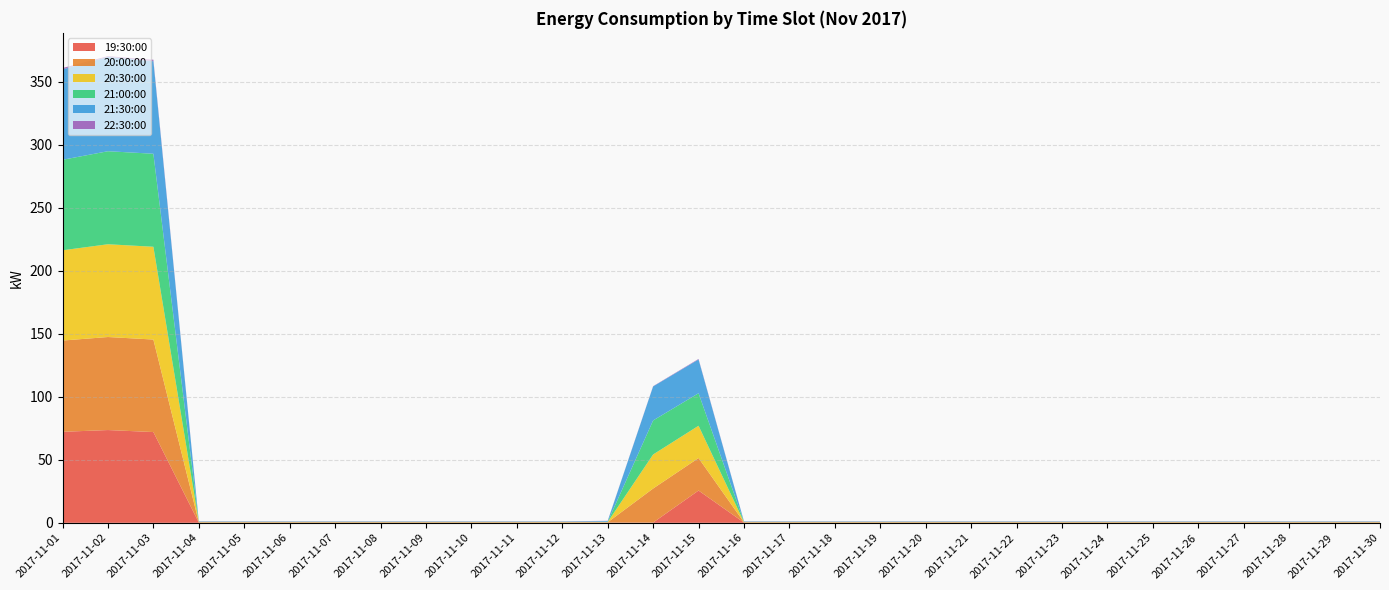

Reading left to right, transcribe all the data shown in this chart.

19:30:00: 2017-11-01=72.2	2017-11-02=73.6	2017-11-03=72.0	2017-11-04=0.2	2017-11-05=0.2	2017-11-06=0.2	2017-11-07=0.2	2017-11-08=0.2	2017-11-09=0.2	2017-11-10=0.2	2017-11-11=0.2	2017-11-12=0.2	2017-11-13=0.2	2017-11-14=0.2	2017-11-15=25.6	2017-11-16=0.2	2017-11-17=0.2	2017-11-18=0.2	2017-11-19=0.2	2017-11-20=0.2	2017-11-21=0.2	2017-11-22=0.2	2017-11-23=0.2	2017-11-24=0.2	2017-11-25=0.2	2017-11-26=0.2	2017-11-27=0.2	2017-11-28=0.2	2017-11-29=0.2	2017-11-30=0.2
20:00:00: 2017-11-01=72.4	2017-11-02=73.8	2017-11-03=73.4	2017-11-04=0.2	2017-11-05=0.2	2017-11-06=0.2	2017-11-07=0.2	2017-11-08=0.2	2017-11-09=0.2	2017-11-10=0.2	2017-11-11=0.2	2017-11-12=0.2	2017-11-13=0.2	2017-11-14=27.0	2017-11-15=25.8	2017-11-16=0.2	2017-11-17=0.2	2017-11-18=0.2	2017-11-19=0.2	2017-11-20=0.2	2017-11-21=0.2	2017-11-22=0.2	2017-11-23=0.2	2017-11-24=0.2	2017-11-25=0.2	2017-11-26=0.2	2017-11-27=0.2	2017-11-28=0.2	2017-11-29=0.2	2017-11-30=0.2
20:30:00: 2017-11-01=71.6	2017-11-02=73.6	2017-11-03=73.6	2017-11-04=0.2	2017-11-05=0.2	2017-11-06=0.2	2017-11-07=0.2	2017-11-08=0.2	2017-11-09=0.2	2017-11-10=0.2	2017-11-11=0.2	2017-11-12=0.2	2017-11-13=0.2	2017-11-14=27.0	2017-11-15=25.6	2017-11-16=0.2	2017-11-17=0.2	2017-11-18=0.2	2017-11-19=0.2	2017-11-20=0.2	2017-11-21=0.2	2017-11-22=0.2	2017-11-23=0.2	2017-11-24=0.2	2017-11-25=0.2	2017-11-26=0.2	2017-11-27=0.2	2017-11-28=0.2	2017-11-29=0.2	2017-11-30=0.2
21:00:00: 2017-11-01=71.8	2017-11-02=73.8	2017-11-03=73.8	2017-11-04=0.2	2017-11-05=0.2	2017-11-06=0.2	2017-11-07=0.2	2017-11-08=0.2	2017-11-09=0.2	2017-11-10=0.2	2017-11-11=0.2	2017-11-12=0.2	2017-11-13=0.2	2017-11-14=27.0	2017-11-15=25.8	2017-11-16=0.2	2017-11-17=0.2	2017-11-18=0.2	2017-11-19=0.2	2017-11-20=0.2	2017-11-21=0.2	2017-11-22=0.2	2017-11-23=0.2	2017-11-24=0.2	2017-11-25=0.2	2017-11-26=0.2	2017-11-27=0.2	2017-11-28=0.2	2017-11-29=0.2	2017-11-30=0.2
21:30:00: 2017-11-01=71.8	2017-11-02=74.8	2017-11-03=73.4	2017-11-04=0.2	2017-11-05=0.2	2017-11-06=0.2	2017-11-07=0.2	2017-11-08=0.2	2017-11-09=0.2	2017-11-10=0.2	2017-11-11=0.2	2017-11-12=0.2	2017-11-13=0.6	2017-11-14=27.0	2017-11-15=26.8	2017-11-16=0.2	2017-11-17=0.2	2017-11-18=0.2	2017-11-19=0.2	2017-11-20=0.2	2017-11-21=0.2	2017-11-22=0.2	2017-11-23=0.2	2017-11-24=0.2	2017-11-25=0.2	2017-11-26=0.2	2017-11-27=0.2	2017-11-28=0.2	2017-11-29=0.2	2017-11-30=0.2
22:30:00: 2017-11-01=1.0	2017-11-02=0.6	2017-11-03=1.2	2017-11-04=0.2	2017-11-05=0.2	2017-11-06=0.2	2017-11-07=0.2	2017-11-08=0.2	2017-11-09=0.2	2017-11-10=0.2	2017-11-11=0.2	2017-11-12=0.2	2017-11-13=0.2	2017-11-14=0.2	2017-11-15=0.4	2017-11-16=0.2	2017-11-17=0.2	2017-11-18=0.2	2017-11-19=0.2	2017-11-20=0.2	2017-11-21=0.2	2017-11-22=0.2	2017-11-23=0.2	2017-11-24=0.2	2017-11-25=0.2	2017-11-26=0.2	2017-11-27=0.2	2017-11-28=0.2	2017-11-29=0.2	2017-11-30=0.2